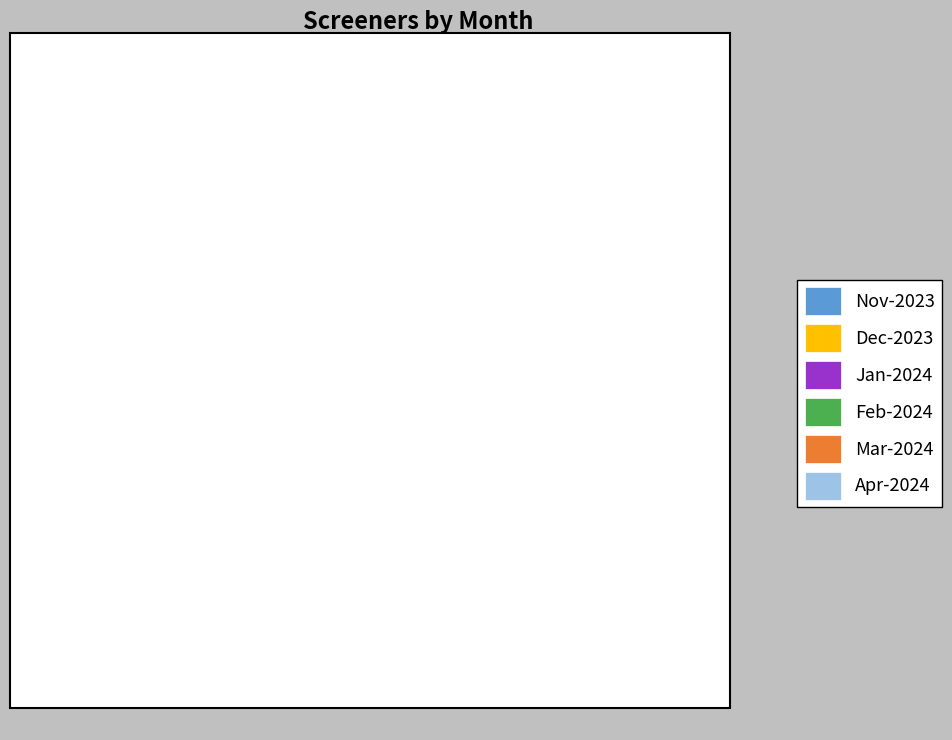

What percentage is the Feb-2024 slice, to the nearest percent?

6%